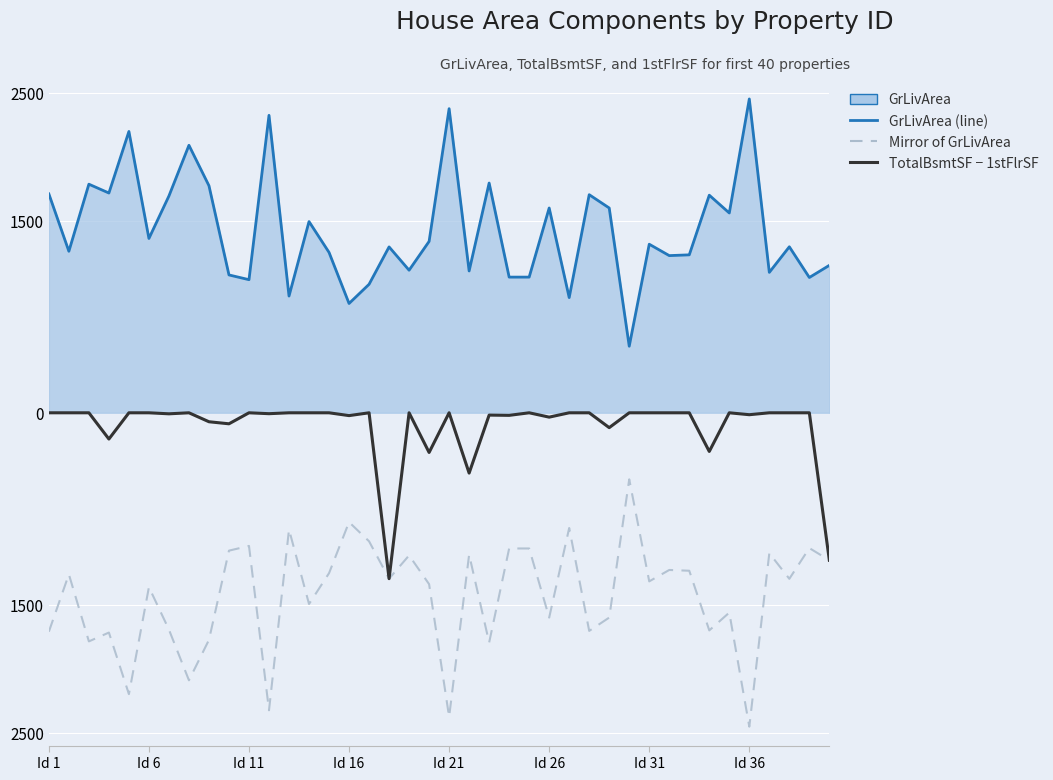

What is the minimum value shown in the chart?

-2452